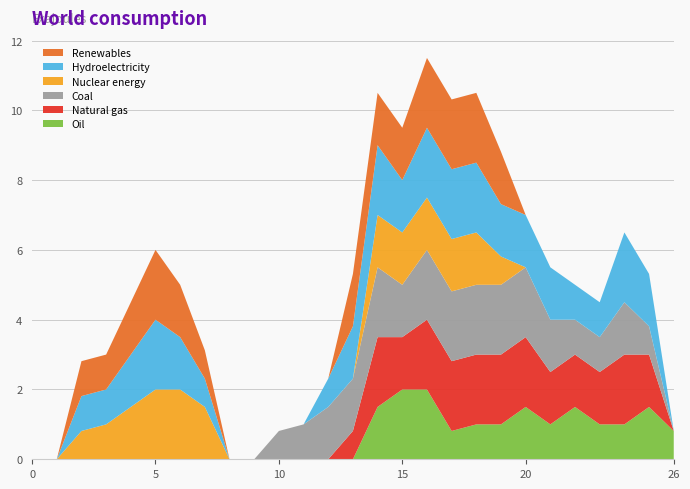

Reading left to right, list all the values displayed in this chart.

Oil: 0.0	0.0	0.0	0.0	0.0	0.0	0.0	0.0	0.0	0.0	0.0	0.0	0.0	0.0	1.5	2.0	2.0	0.8	1.0	1.0	1.5	1.0	1.5	1.0	1.0	1.5	0.8
Natural gas: 0.0	0.0	0.0	0.0	0.0	0.0	0.0	0.0	0.0	0.0	0.0	0.0	0.0	0.8	2.0	1.5	2.0	2.0	2.0	2.0	2.0	1.5	1.5	1.5	2.0	1.5	0.0
Coal: 0.0	0.0	0.0	0.0	0.0	0.0	0.0	0.0	0.0	0.0	0.8	1.0	1.5	1.5	2.0	1.5	2.0	2.0	2.0	2.0	2.0	1.5	1.0	1.0	1.5	0.8	0.0
Nuclear energy: 0.0	0.0	0.8	1.0	1.5	2.0	2.0	1.5	0.0	0.0	0.0	0.0	0.0	0.0	1.5	1.5	1.5	1.5	1.5	0.8	0.0	0.0	0.0	0.0	0.0	0.0	0.0
Hydroelectricity: 0.0	0.0	1.0	1.0	1.5	2.0	1.5	0.8	0.0	0.0	0.0	0.0	0.8	1.5	2.0	1.5	2.0	2.0	2.0	1.5	1.5	1.5	1.0	1.0	2.0	1.5	0.0
Renewables: 0.0	0.0	1.0	1.0	1.5	2.0	1.5	0.8	0.0	0.0	0.0	0.0	0.0	1.5	1.5	1.5	2.0	2.0	2.0	1.5	0.0	0.0	0.0	0.0	0.0	0.0	0.0